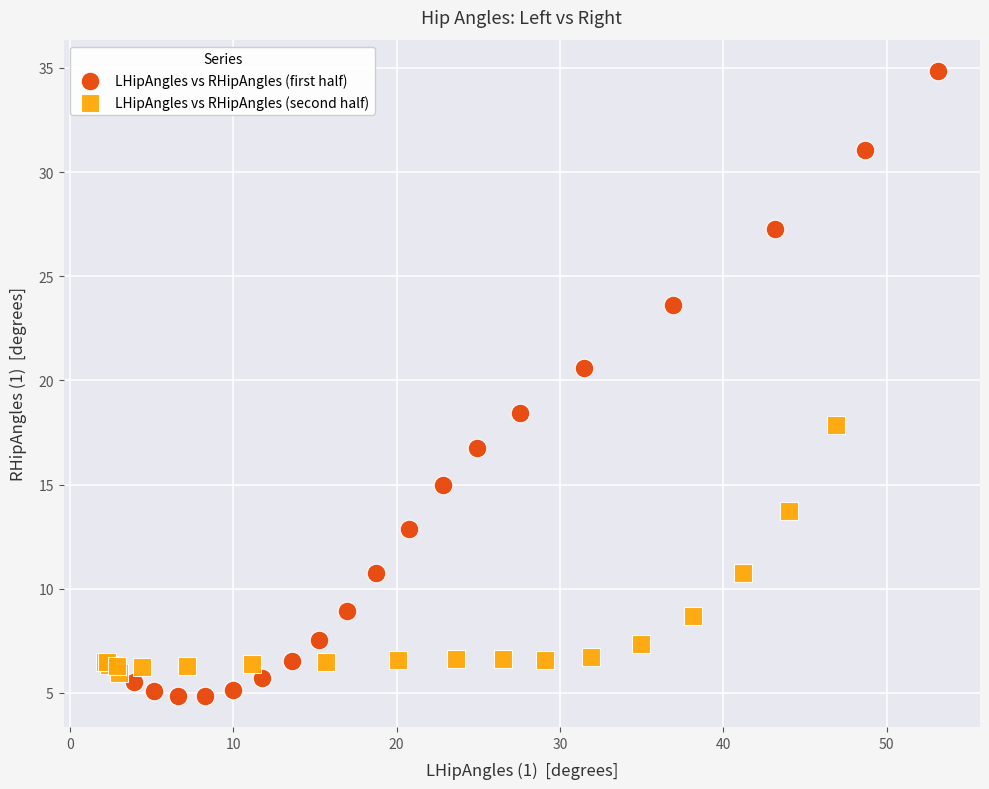

Which series contains the highest Y value?

LHipAngles vs RHipAngles (first half)